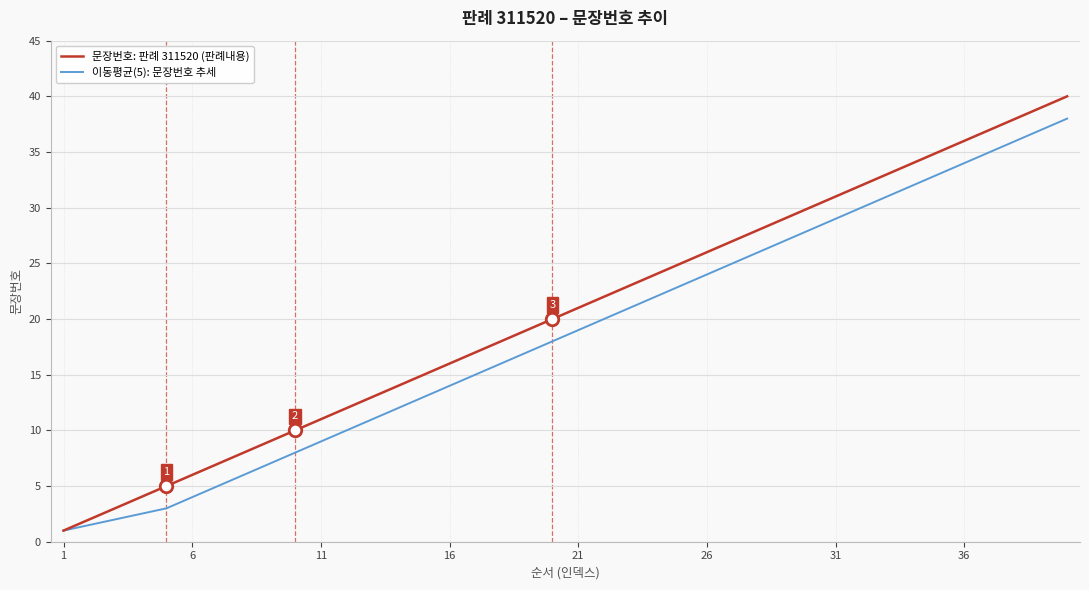

Rank the series by their maximum value, from highest to lowest.

문장번호: 판례 311520 (판례내용), 이동평균(5): 문장번호 추세